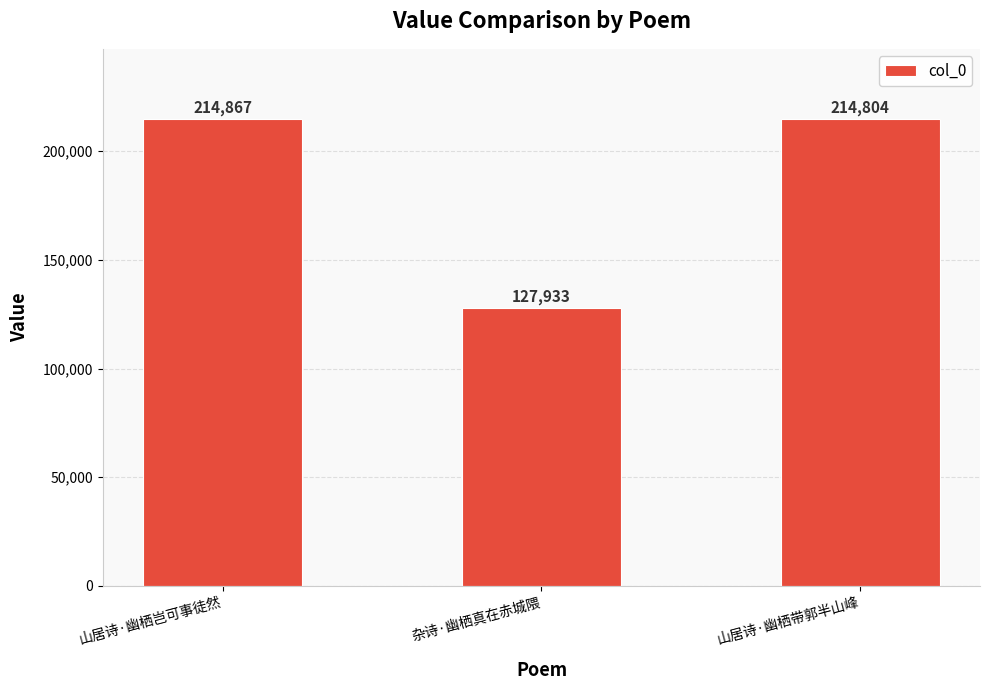

What position from the right is 山居诗·幽栖岂可事徒然?

3